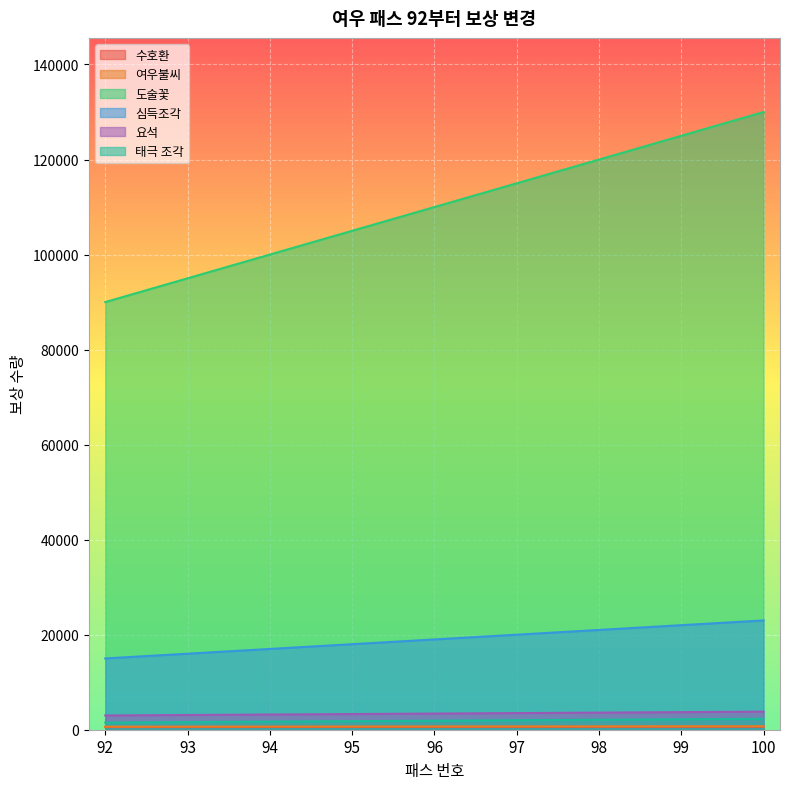

Reading left to right, what are all the values shown in this chart?

수호환: 92=560	93=570	94=580	95=590	96=600	97=610	98=620	99=630	100=640
여우불씨: 92=640	93=650	94=660	95=670	96=680	97=690	98=700	99=710	100=720
도술꽃: 92=90000	93=95000	94=100000	95=105000	96=110000	97=115000	98=120000	99=125000	100=130000
심득조각: 92=15000	93=16000	94=17000	95=18000	96=19000	97=20000	98=21000	99=22000	100=23000
요석: 92=3000	93=3100	94=3200	95=3300	96=3400	97=3500	98=3600	99=3700	100=3800
태극 조각: 92=1500	93=1600	94=1700	95=1800	96=1900	97=2000	98=2100	99=2200	100=2300